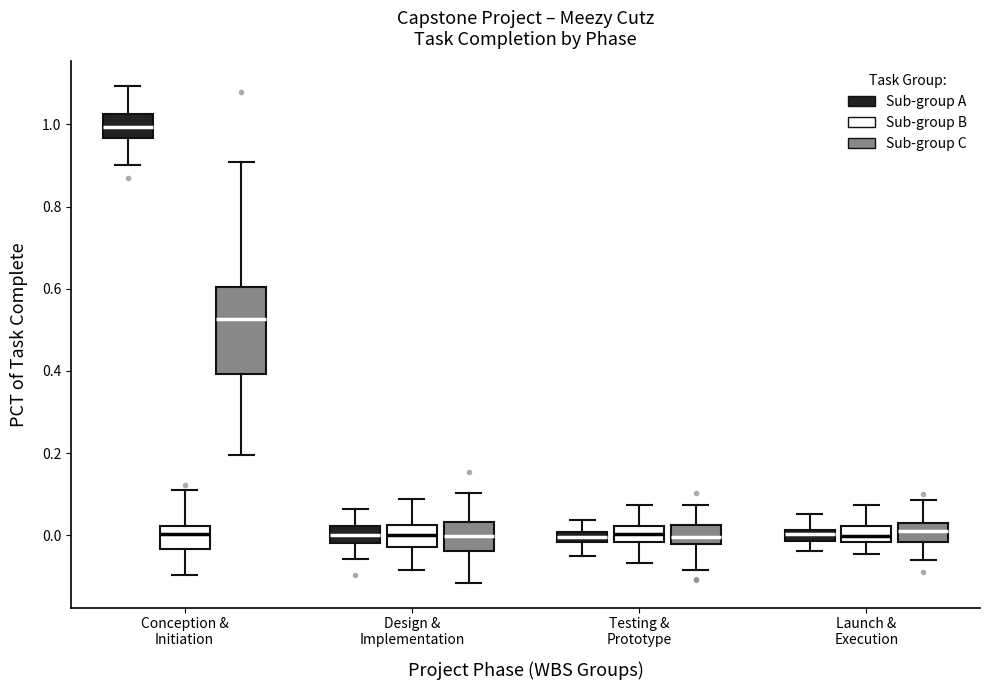

Which box has the highest median line?

Conception & Initiation (Sub-group A)